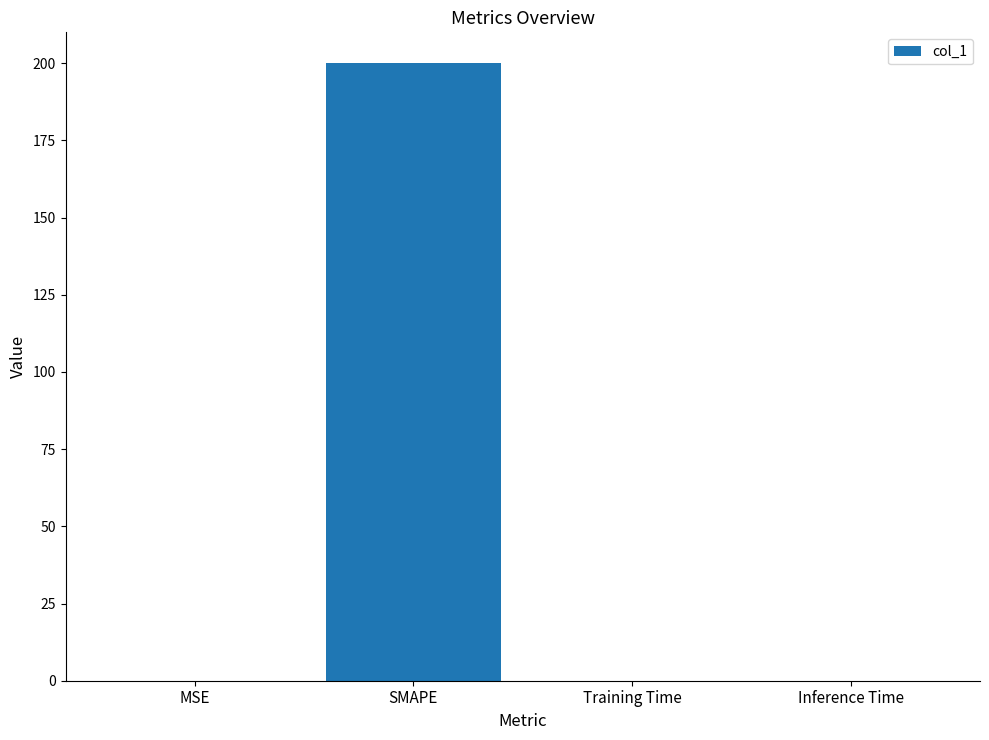

Between SMAPE and Inference Time, which is larger?

SMAPE